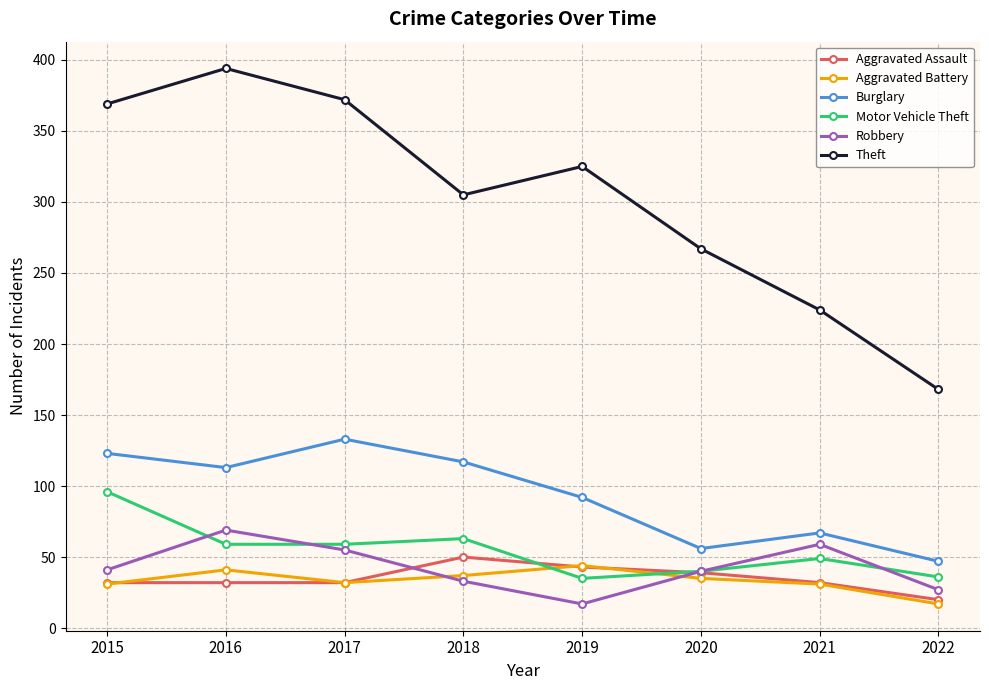

What is the difference between the highest and lowest values at 2018?

272